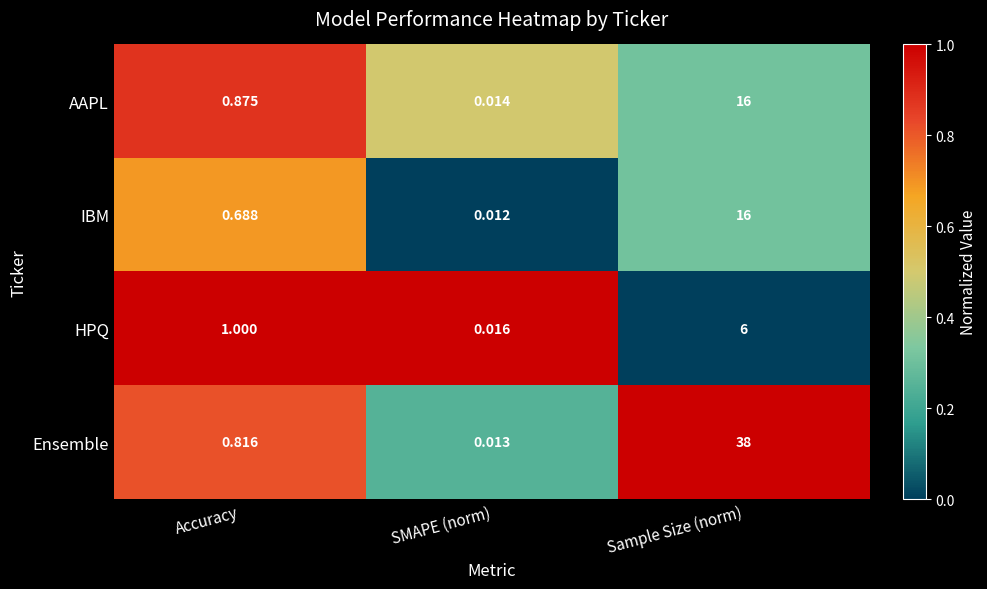

Count the number of data series in this chart.

4